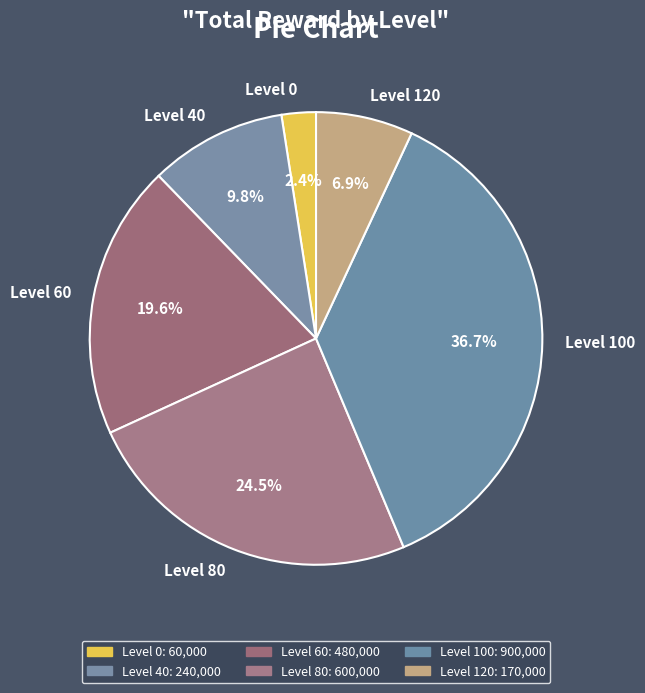

True or false: Level 0 accounts for 2% of the total.

True